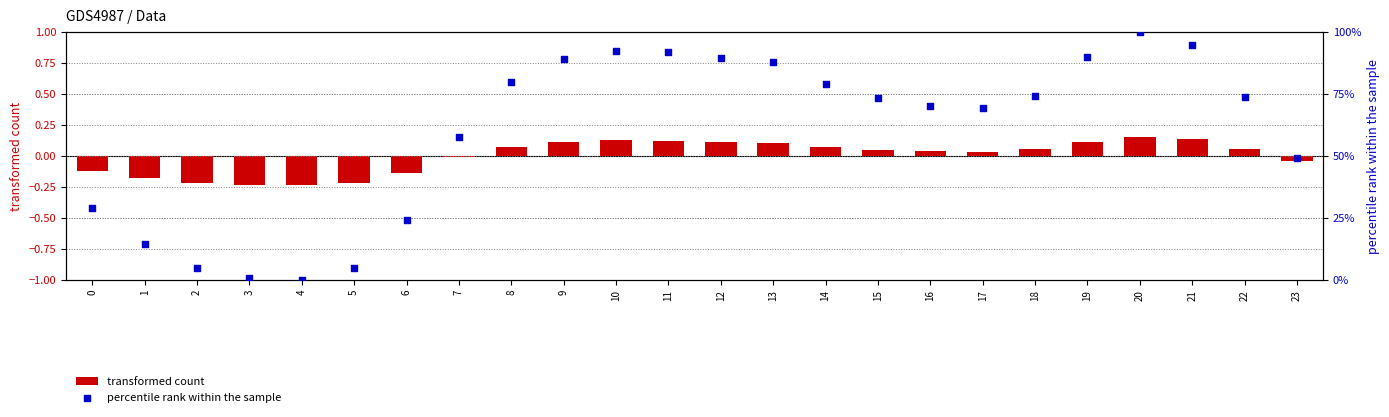

Is the value of transformed count at 17 greater than the value of percentile rank within the sample at 16?

No